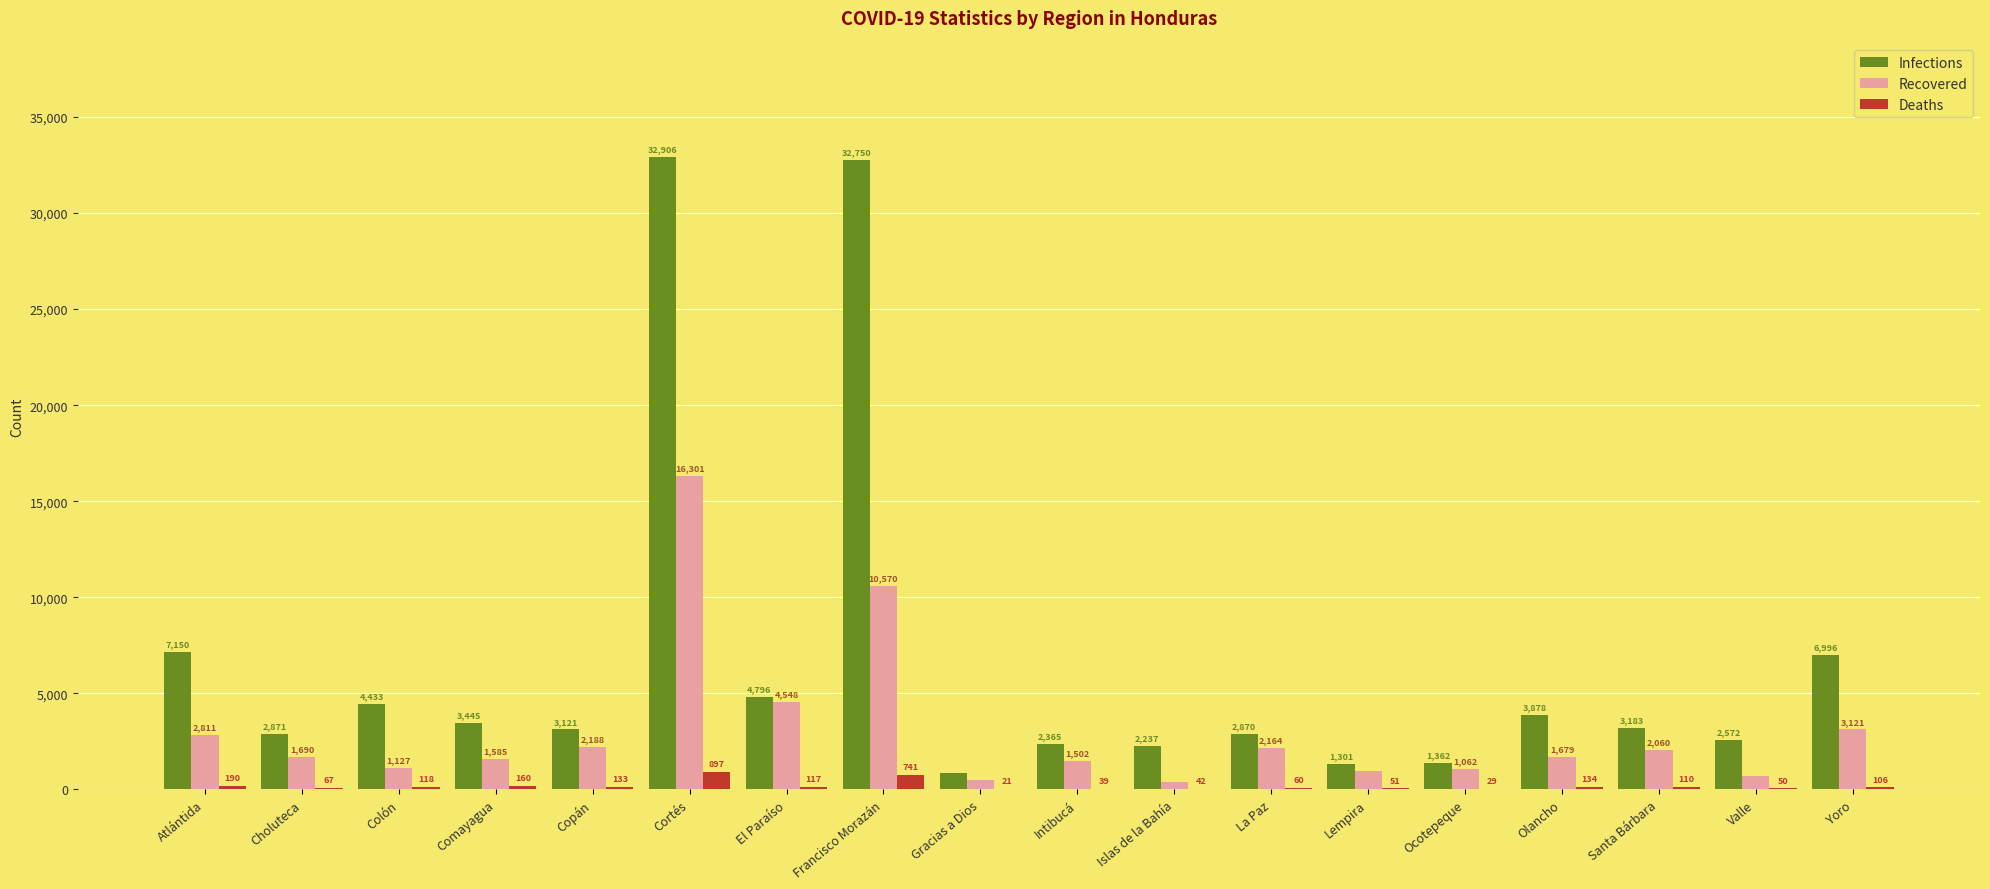

True or false: Deaths has a value of 160 at Comayagua.

True